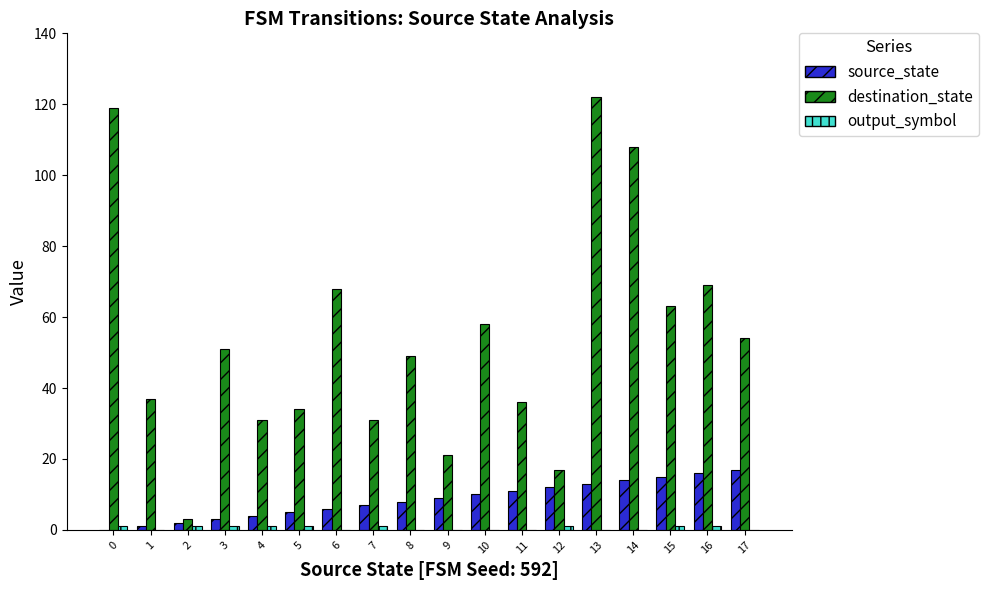

How many values in source_state are above zero?

17